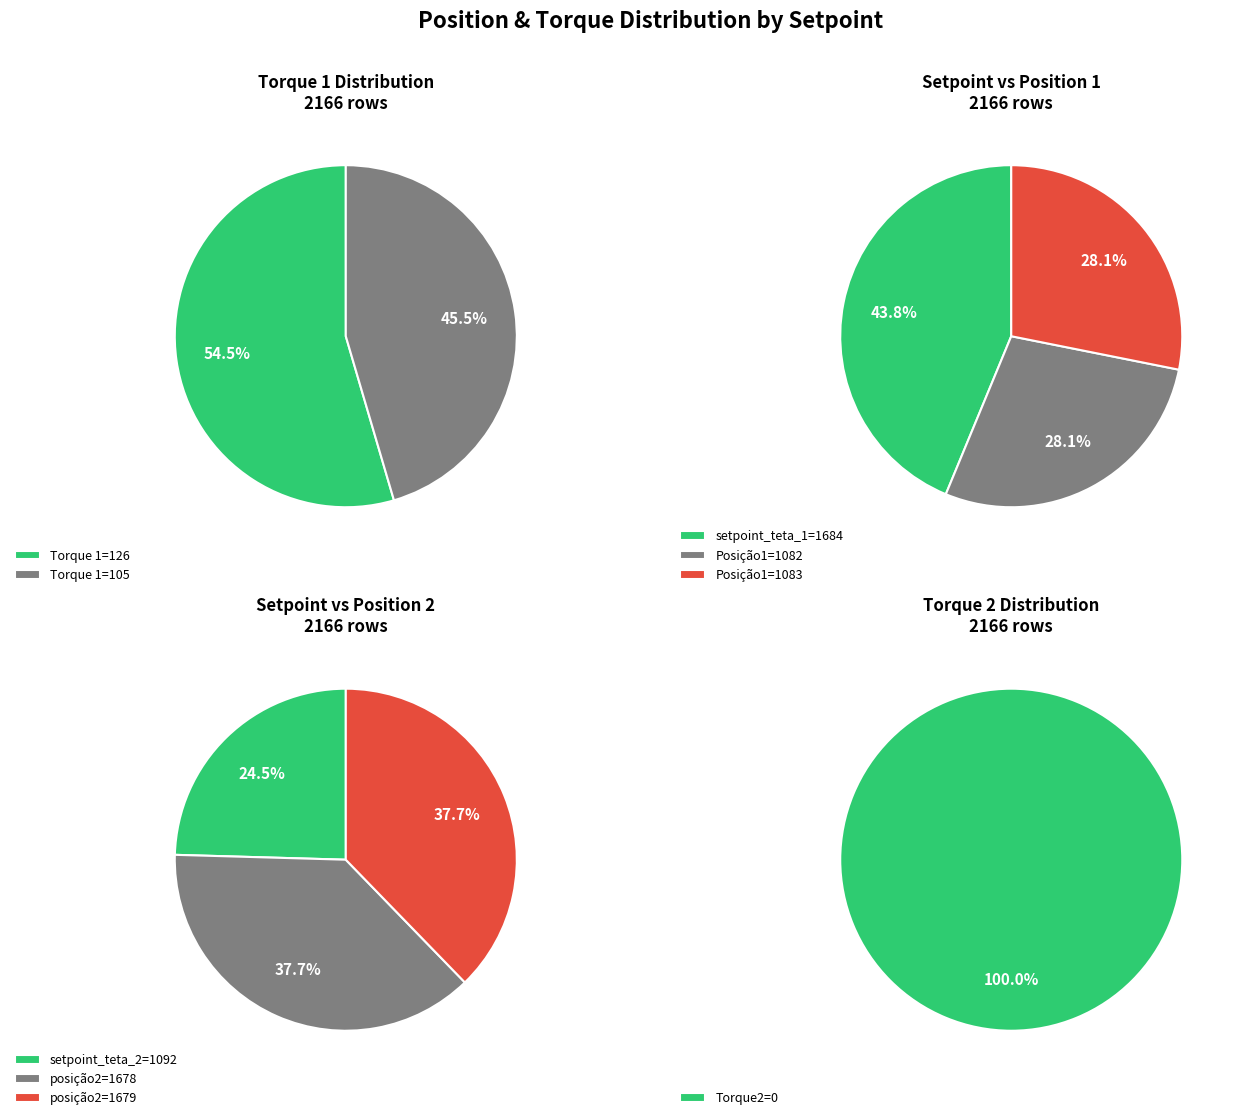

The Posição1=1083 slice represents 28% of the pie. True or false?

True